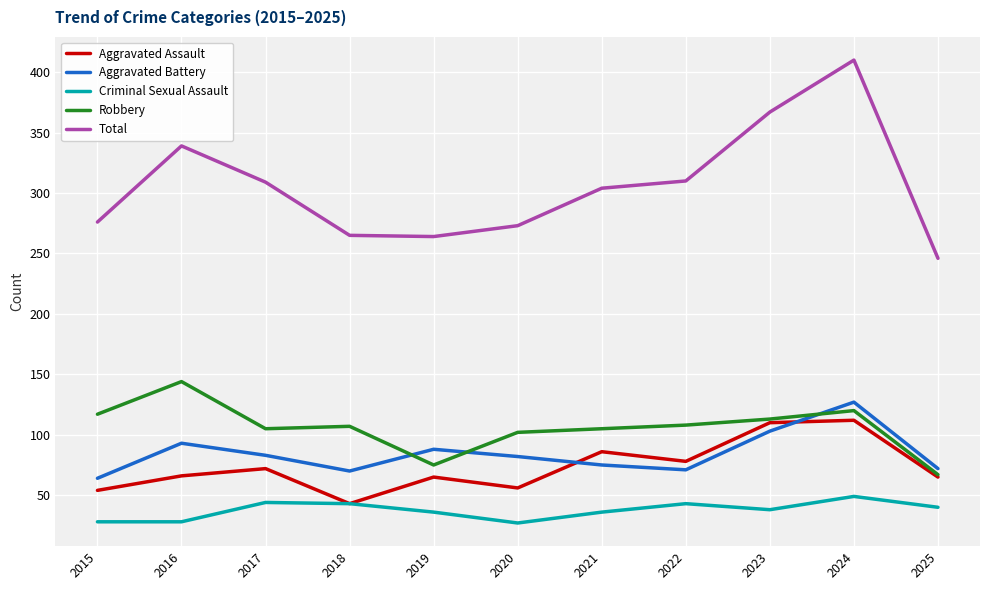

What is the sum of all Criminal Sexual Assault values?

412